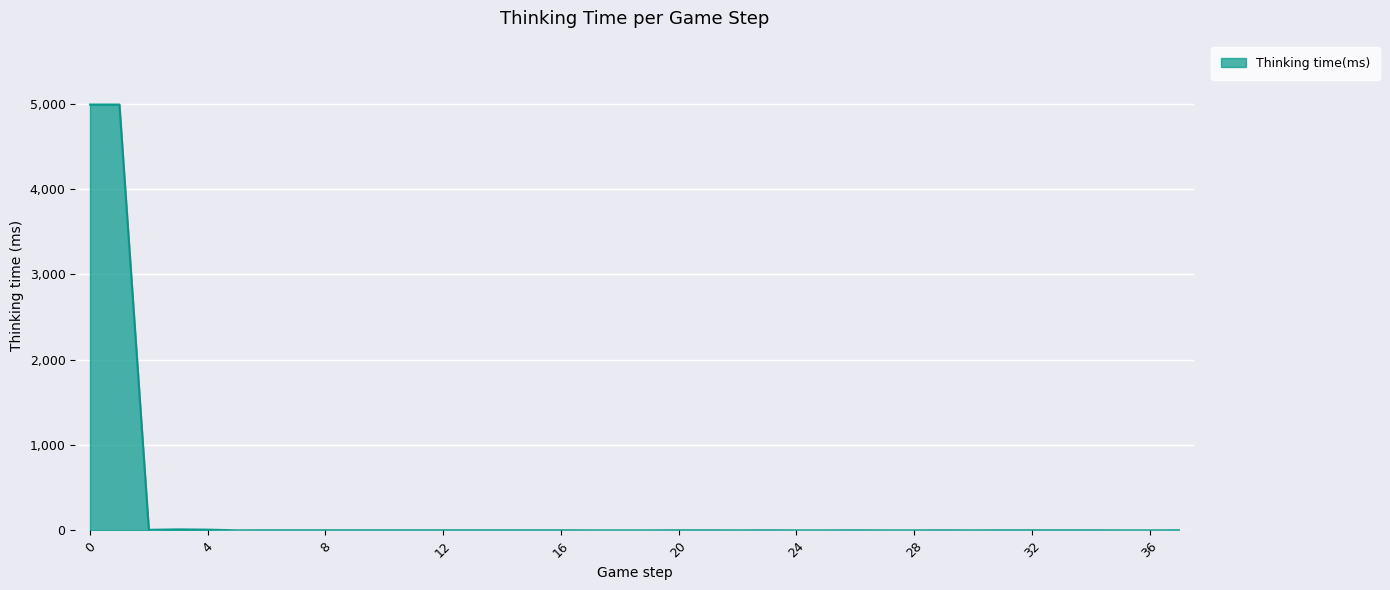

What is the maximum value shown in the chart?

4990